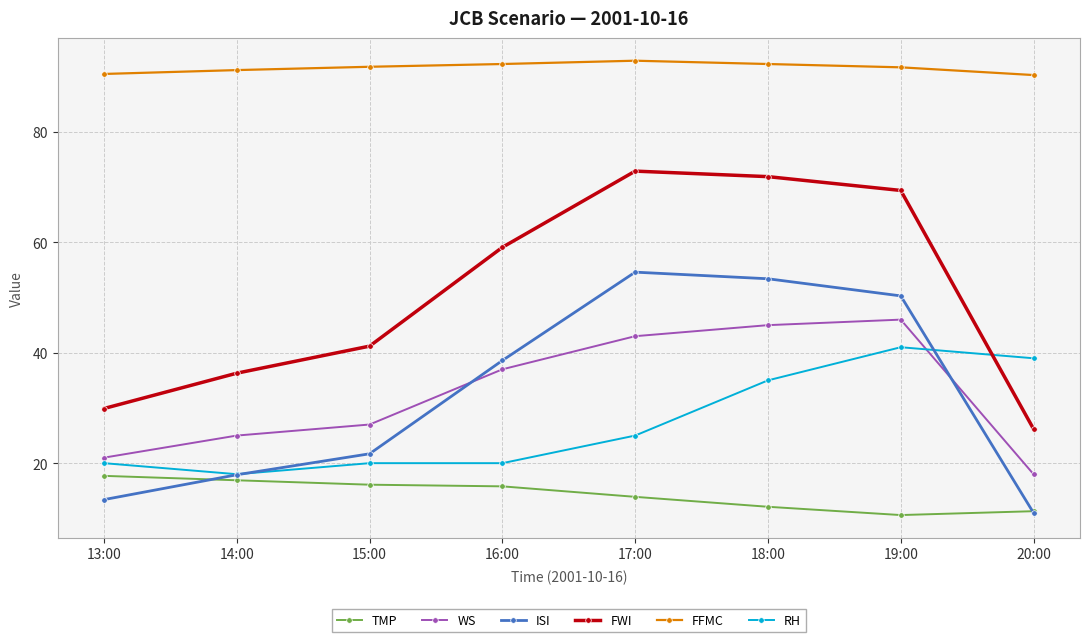

How many intersections are there between FWI and RH?

1